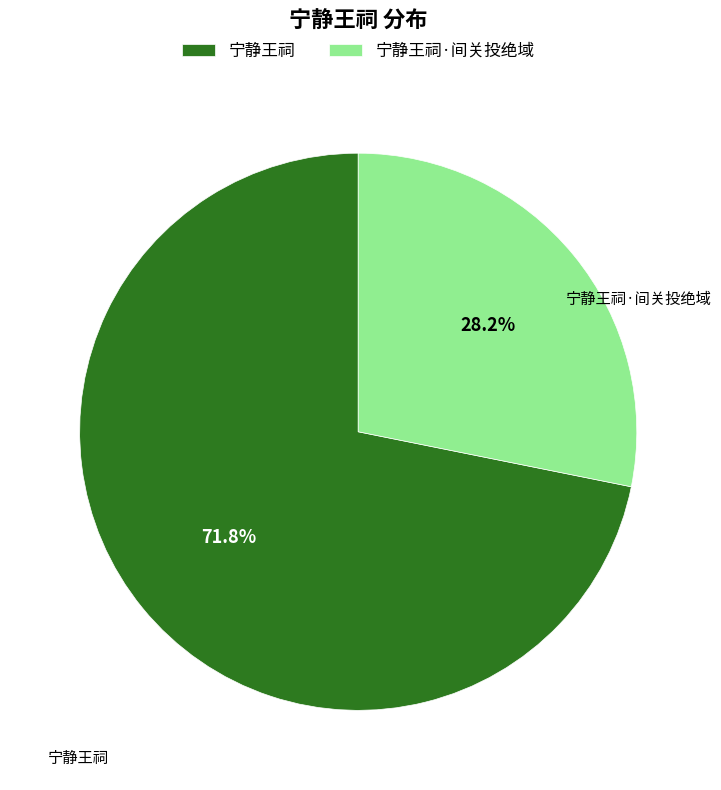

What is the majority slice?

宁静王祠